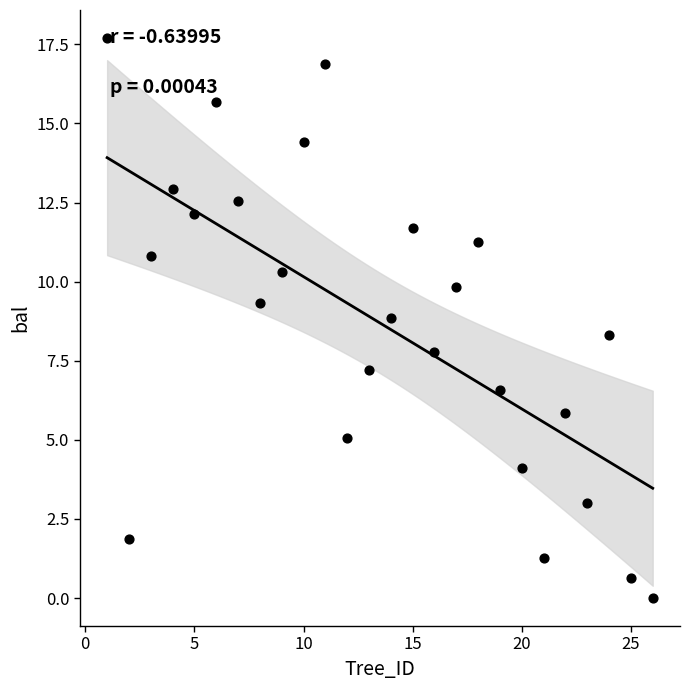

What is the range of Y values (max minus min)?

17.7